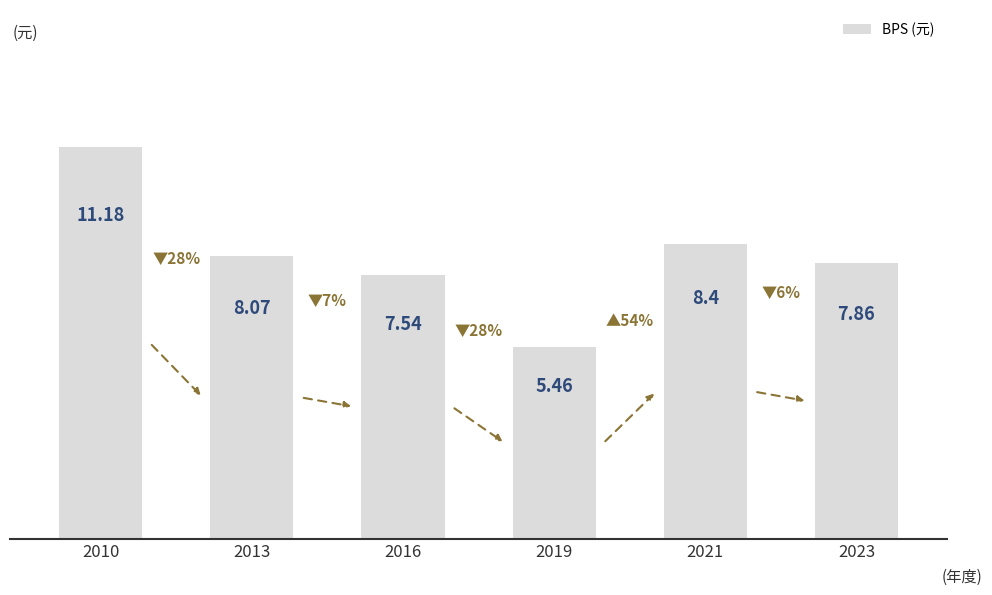

Rank the categories by value from lowest to highest.

2019, 2016, 2023, 2013, 2021, 2010